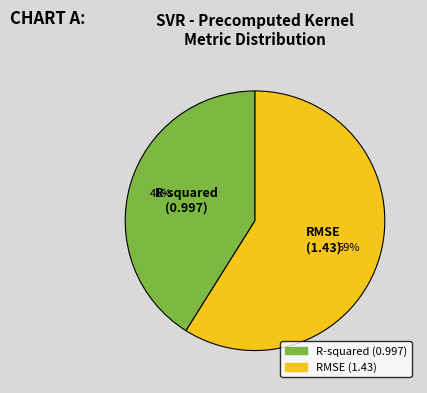

To the nearest percent, what percentage of the pie is RMSE?

59%